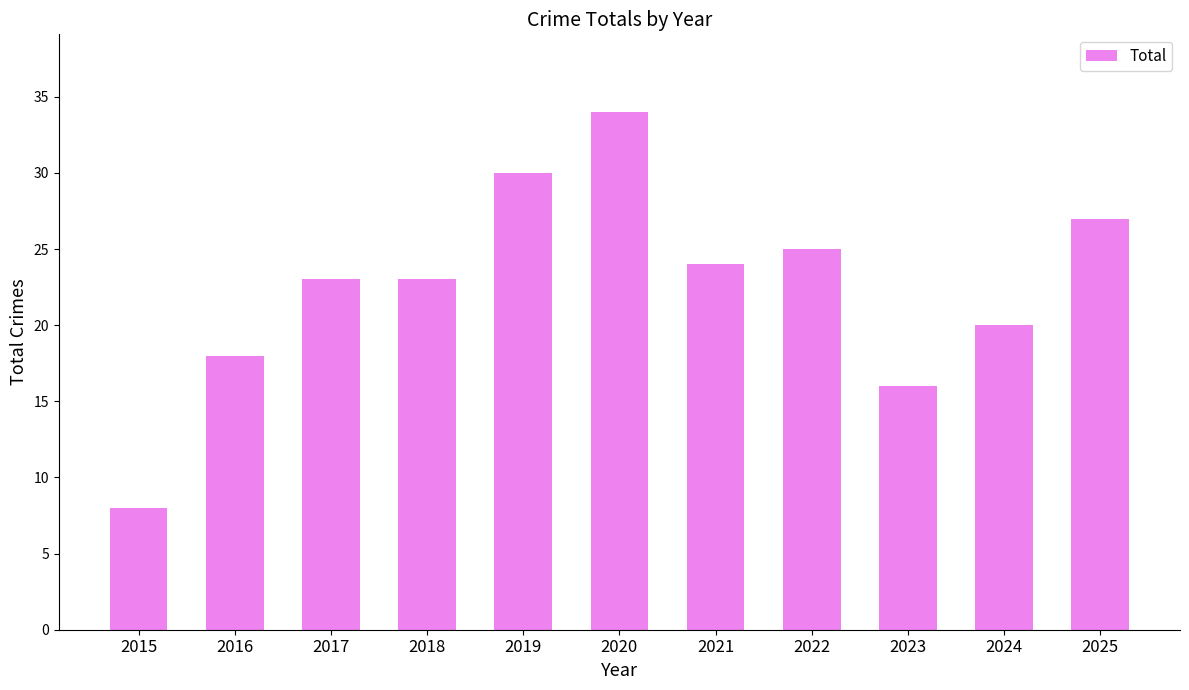

Between 2016 and 2021, which is larger?

2021